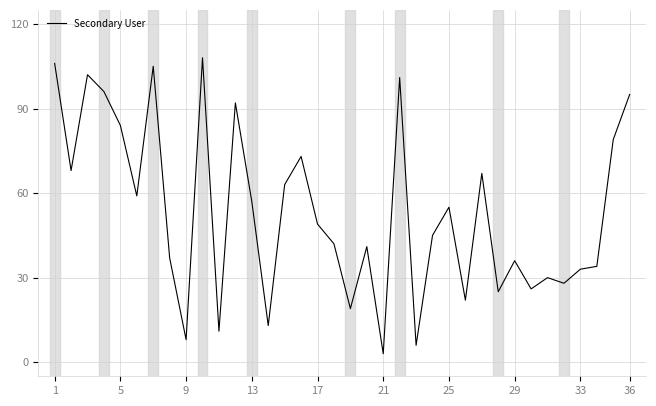

What is the greatest value displayed?

108